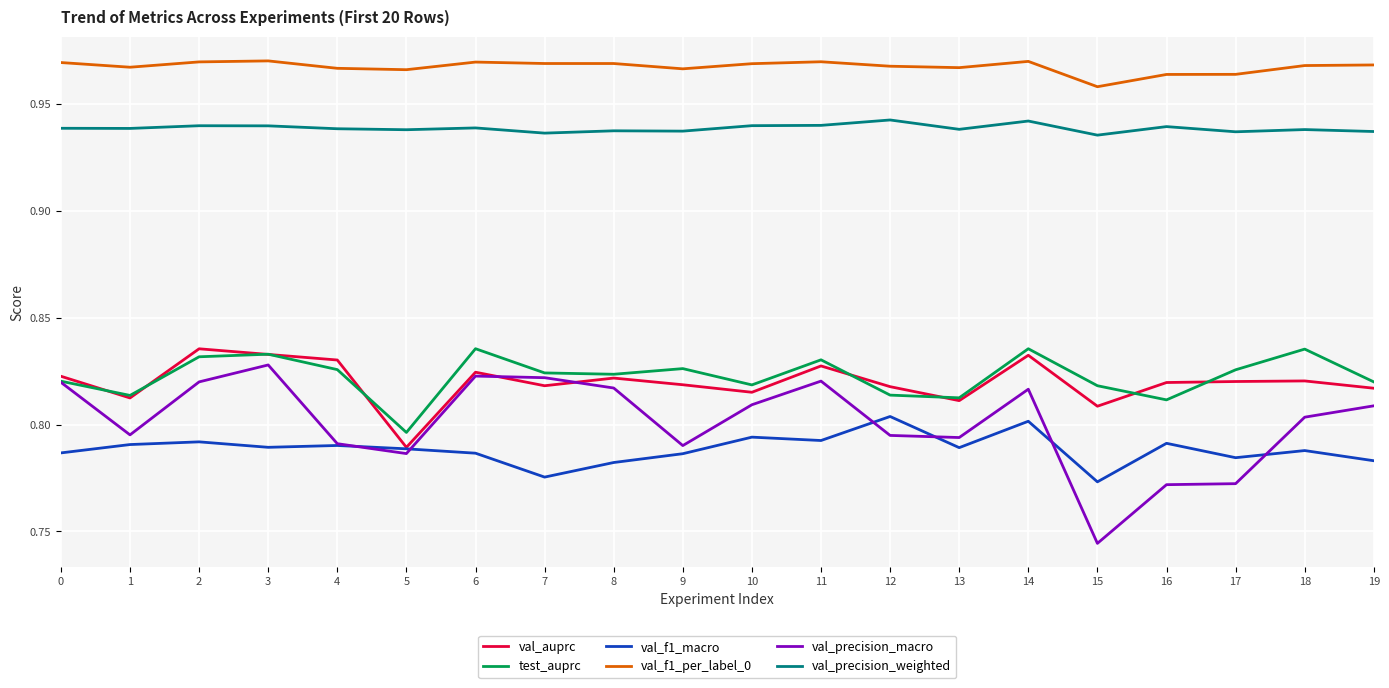

How many lines are shown in the chart?

6